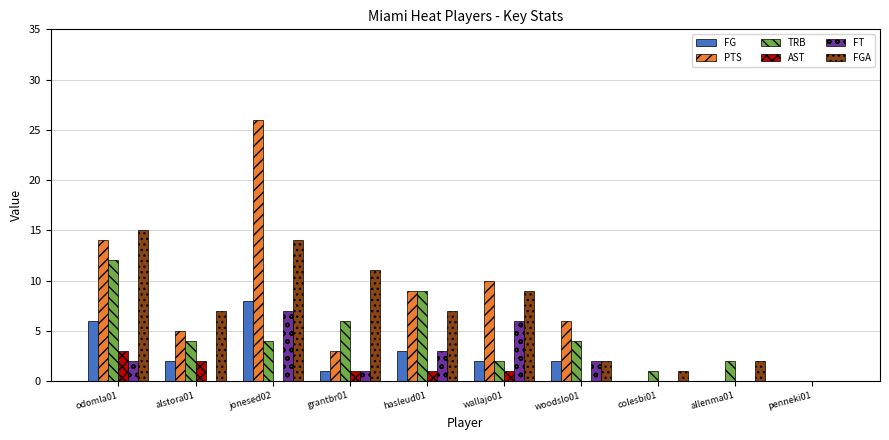

At which category is the sum across all series the highest?

jonesed02